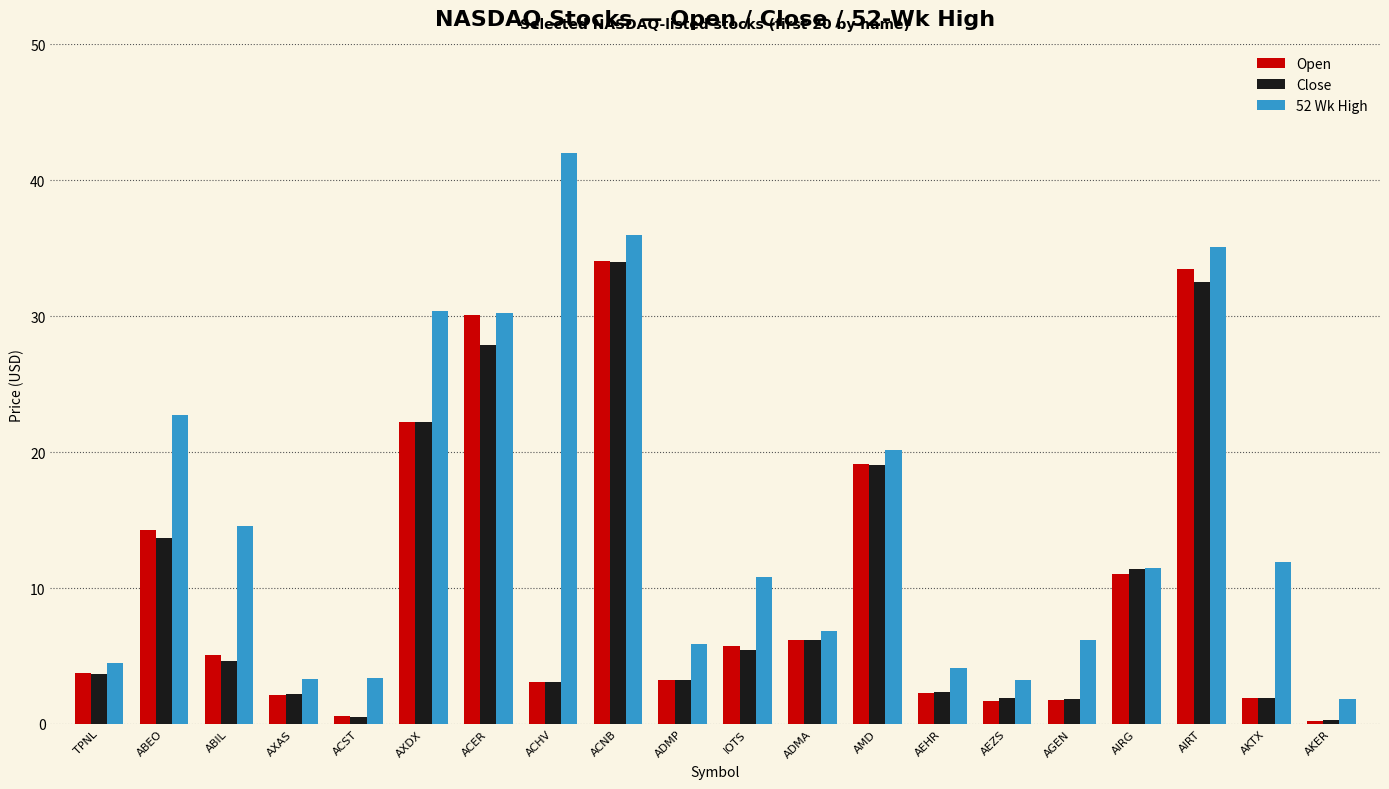

What is the spread (max minus min) of values at ACHV?

38.9